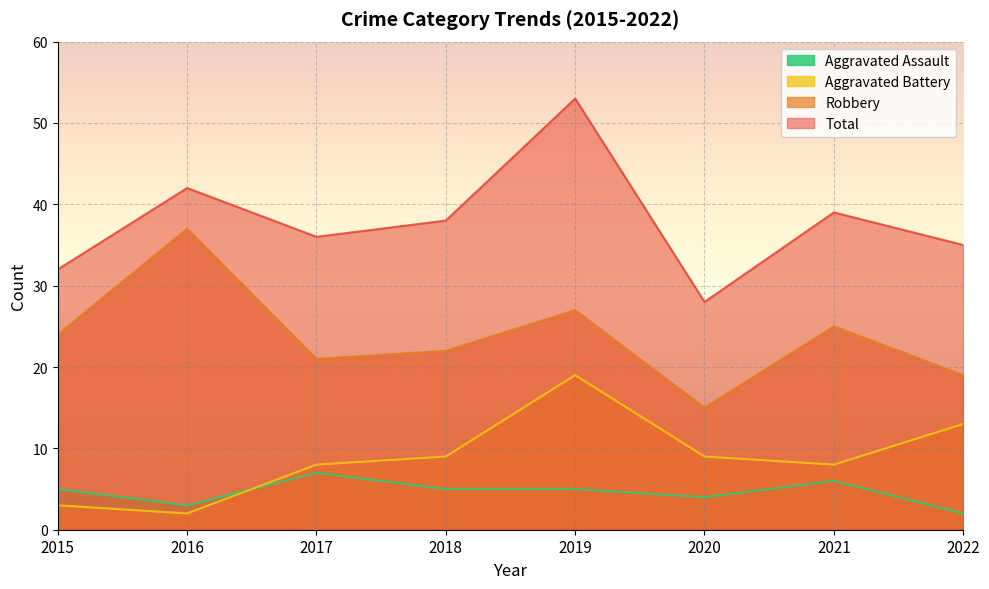

How many lines are shown in the chart?

4